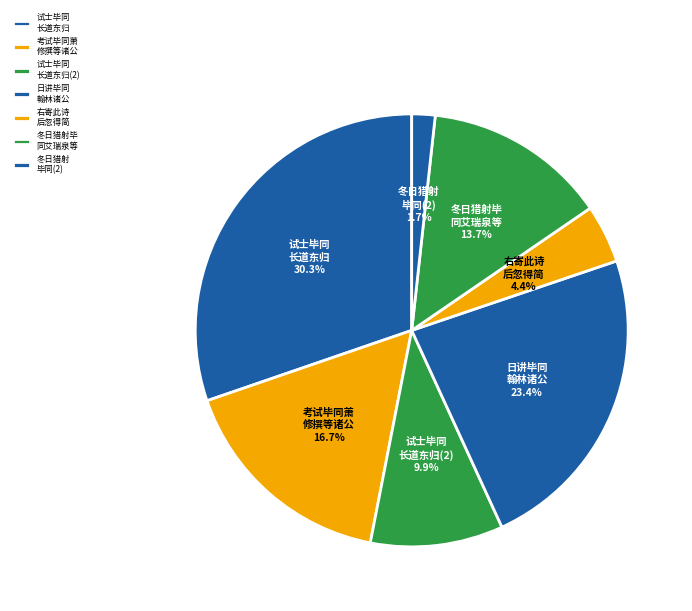

Which category has the smallest portion of the pie?

冬日猎射 毕同(2)